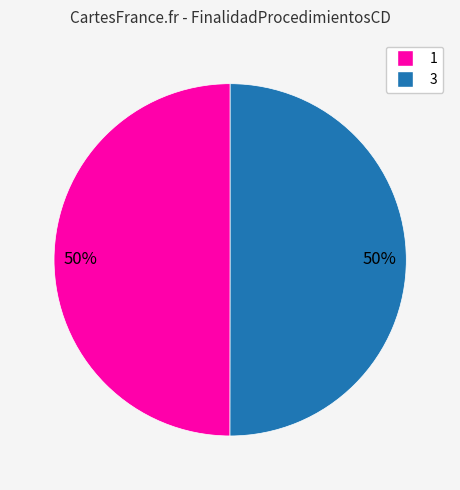

Approximately how many times larger is the value at 3 compared to 1?

1.0